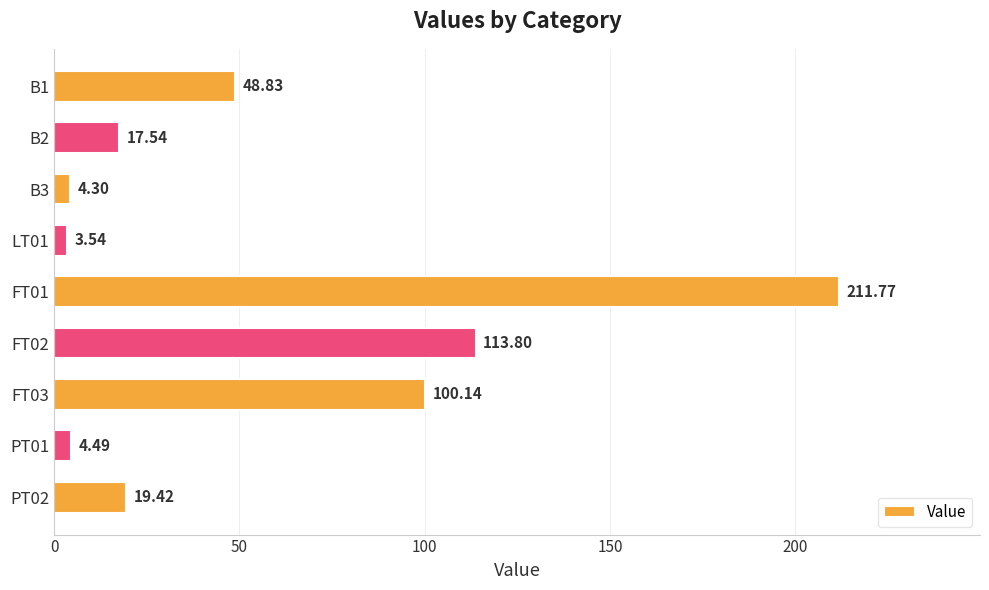

Which has a higher value, B3 or B1?

B1